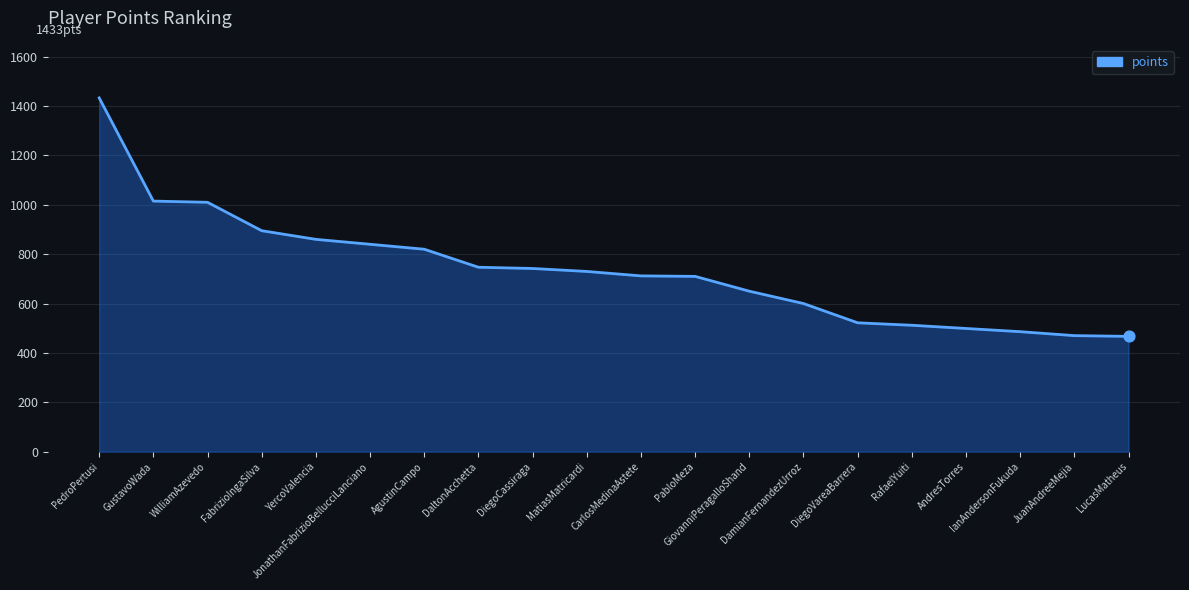

What is the change in value from PedroPertusi to CarlosMedinaAstete?

-721